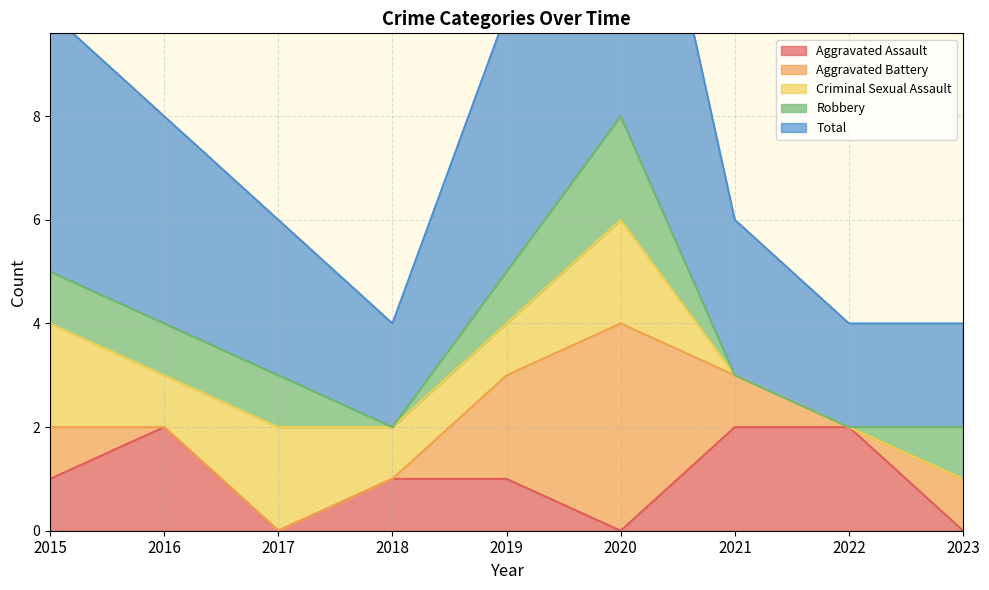

Reading left to right, extract all data points from this chart.

Aggravated Assault: 2015=1	2016=2	2017=0	2018=1	2019=1	2020=0	2021=2	2022=2	2023=0
Aggravated Battery: 2015=1	2016=0	2017=0	2018=0	2019=2	2020=4	2021=1	2022=0	2023=1
Criminal Sexual Assault: 2015=2	2016=1	2017=2	2018=1	2019=1	2020=2	2021=0	2022=0	2023=0
Robbery: 2015=1	2016=1	2017=1	2018=0	2019=1	2020=2	2021=0	2022=0	2023=1
Total: 2015=5	2016=4	2017=3	2018=2	2019=5	2020=8	2021=3	2022=2	2023=2